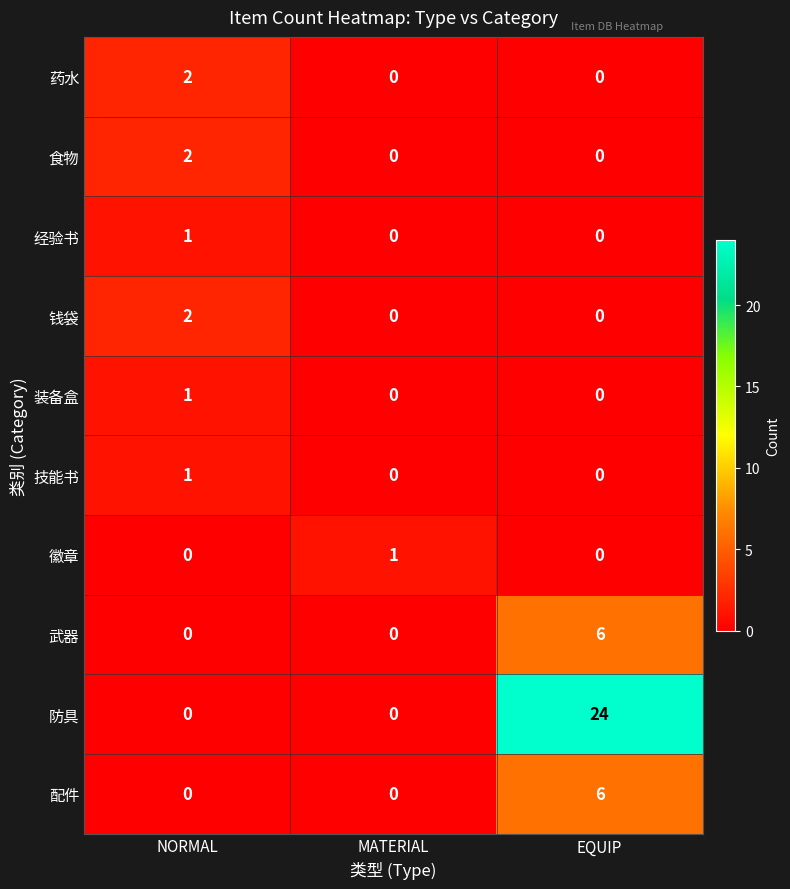

Which series has the widest spread of values?

防具